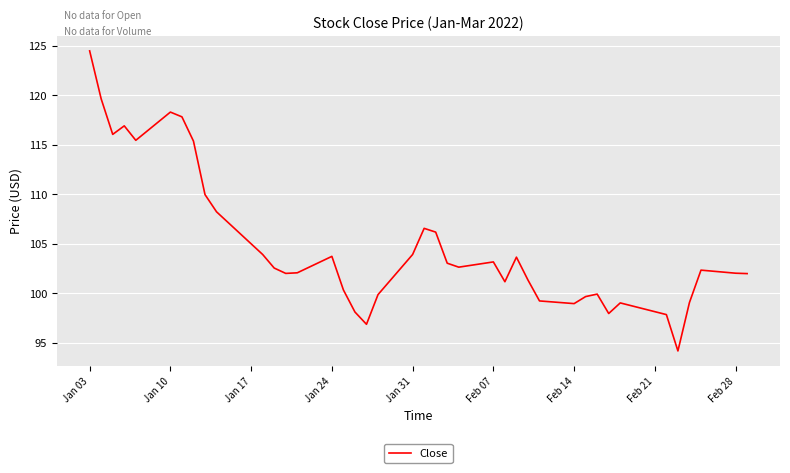

What is the minimum value shown in the chart?

94.2